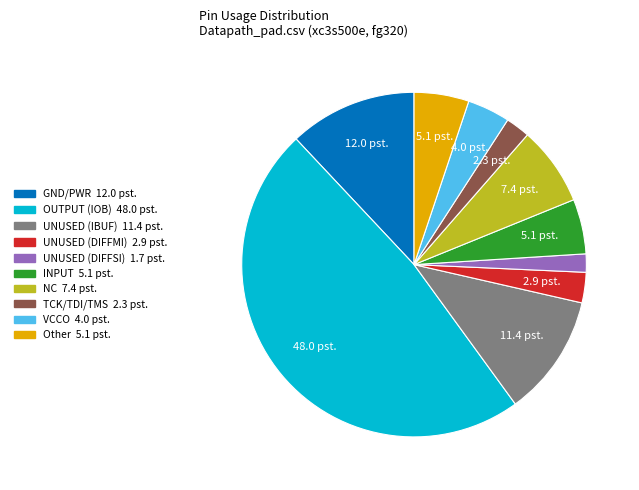

Count the number of slices in the pie.

10